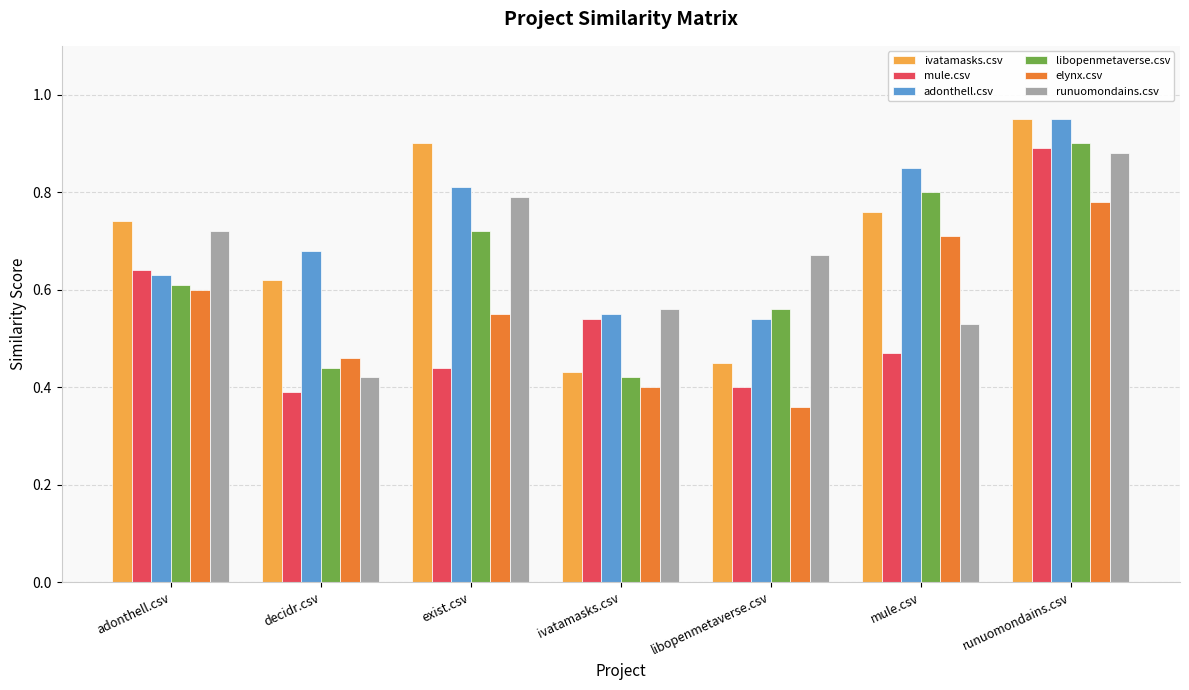

Count the number of data series in this chart.

6